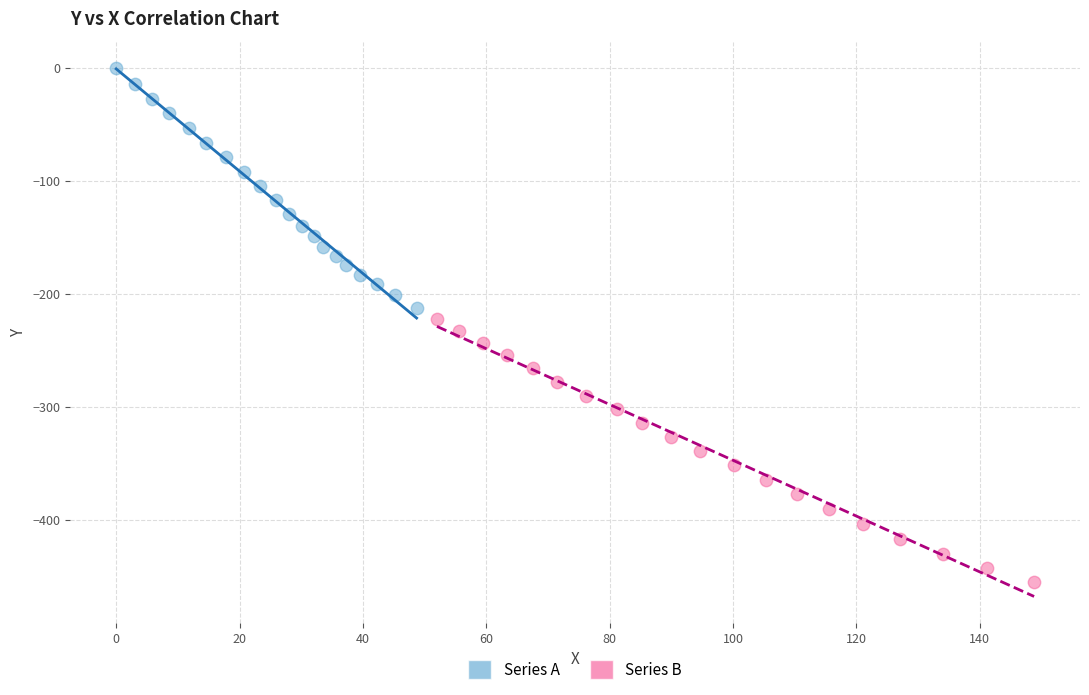

Which series has the widest spread of Y values?

Series B